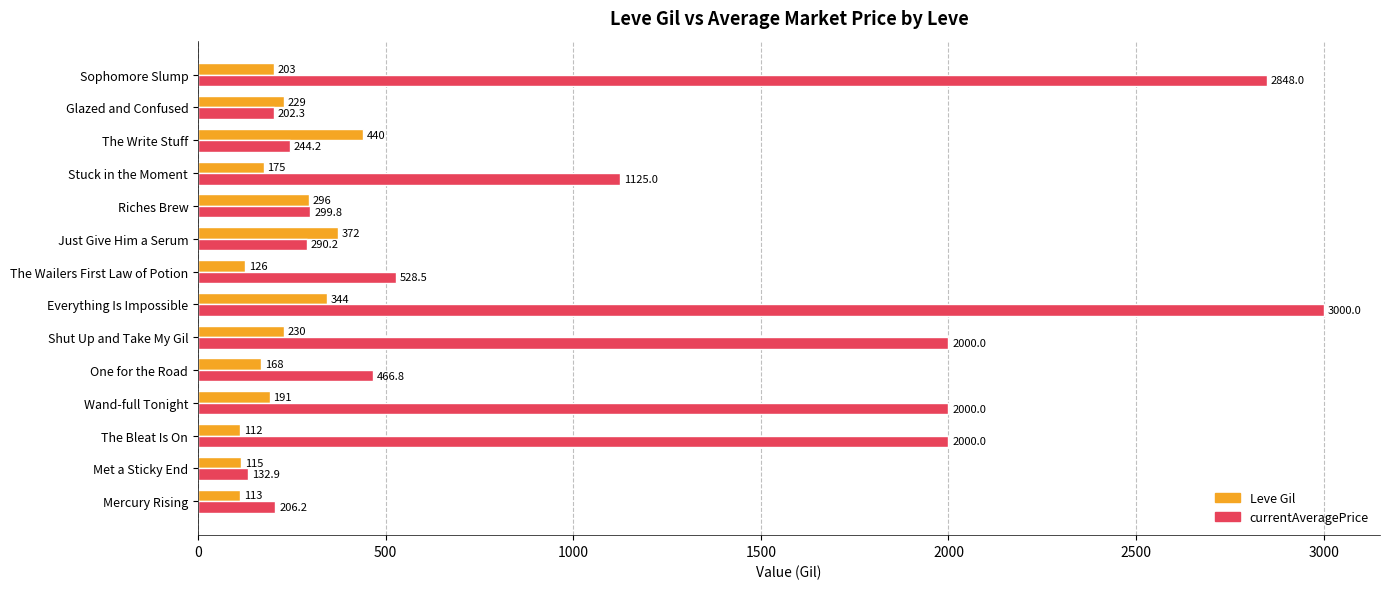

Rank the series by their average value, from lowest to highest.

Leve Gil, currentAveragePrice